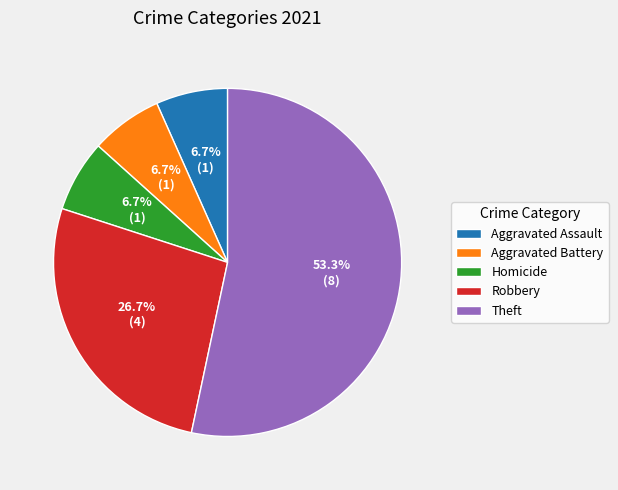

What percentage is the Aggravated Battery slice, to the nearest percent?

7%